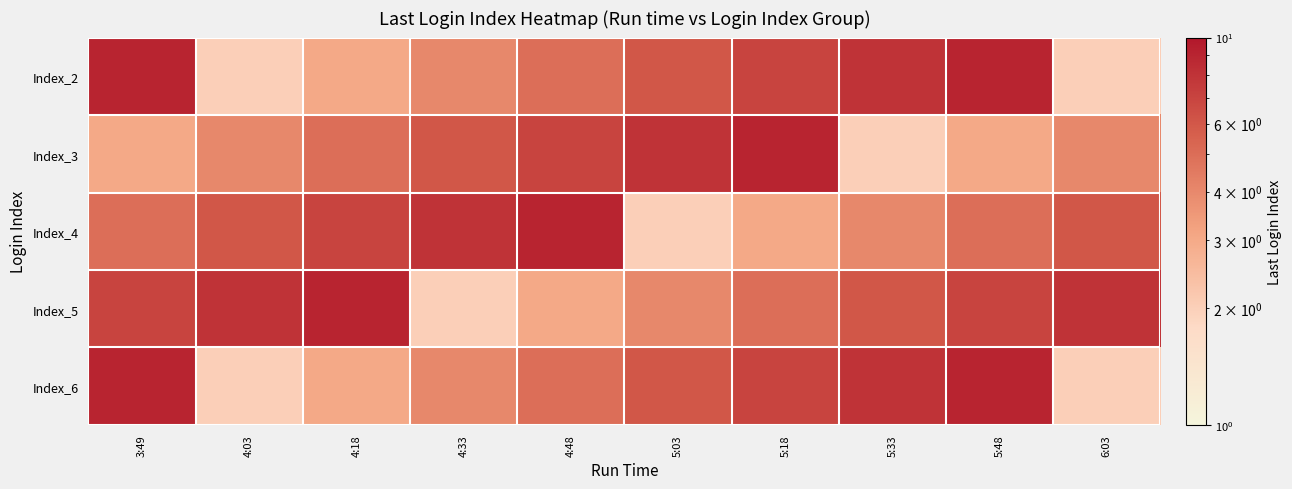

Count the number of data series in this chart.

5